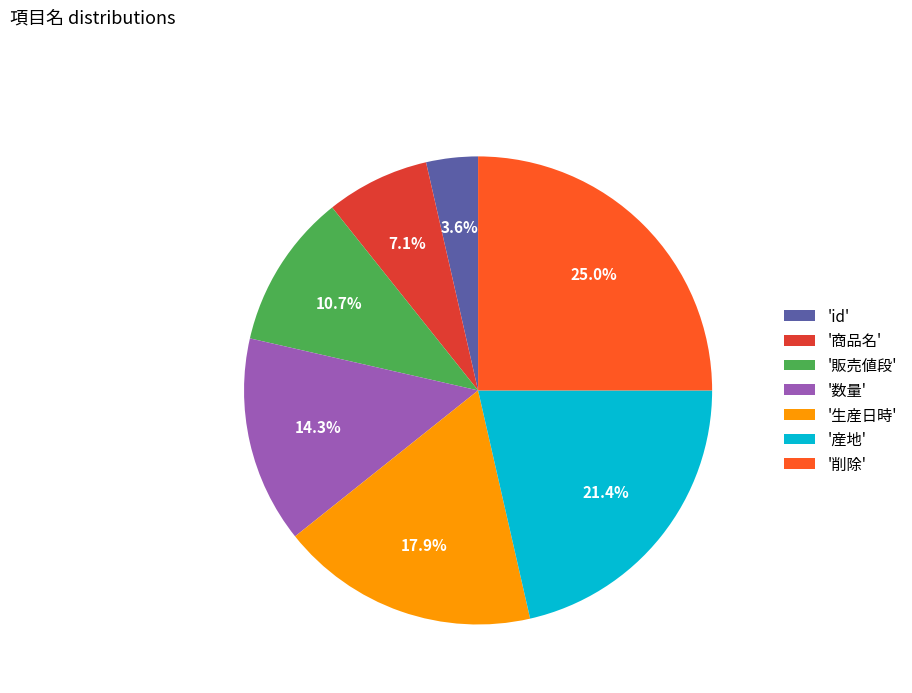

Which slice is the smallest?

'id'